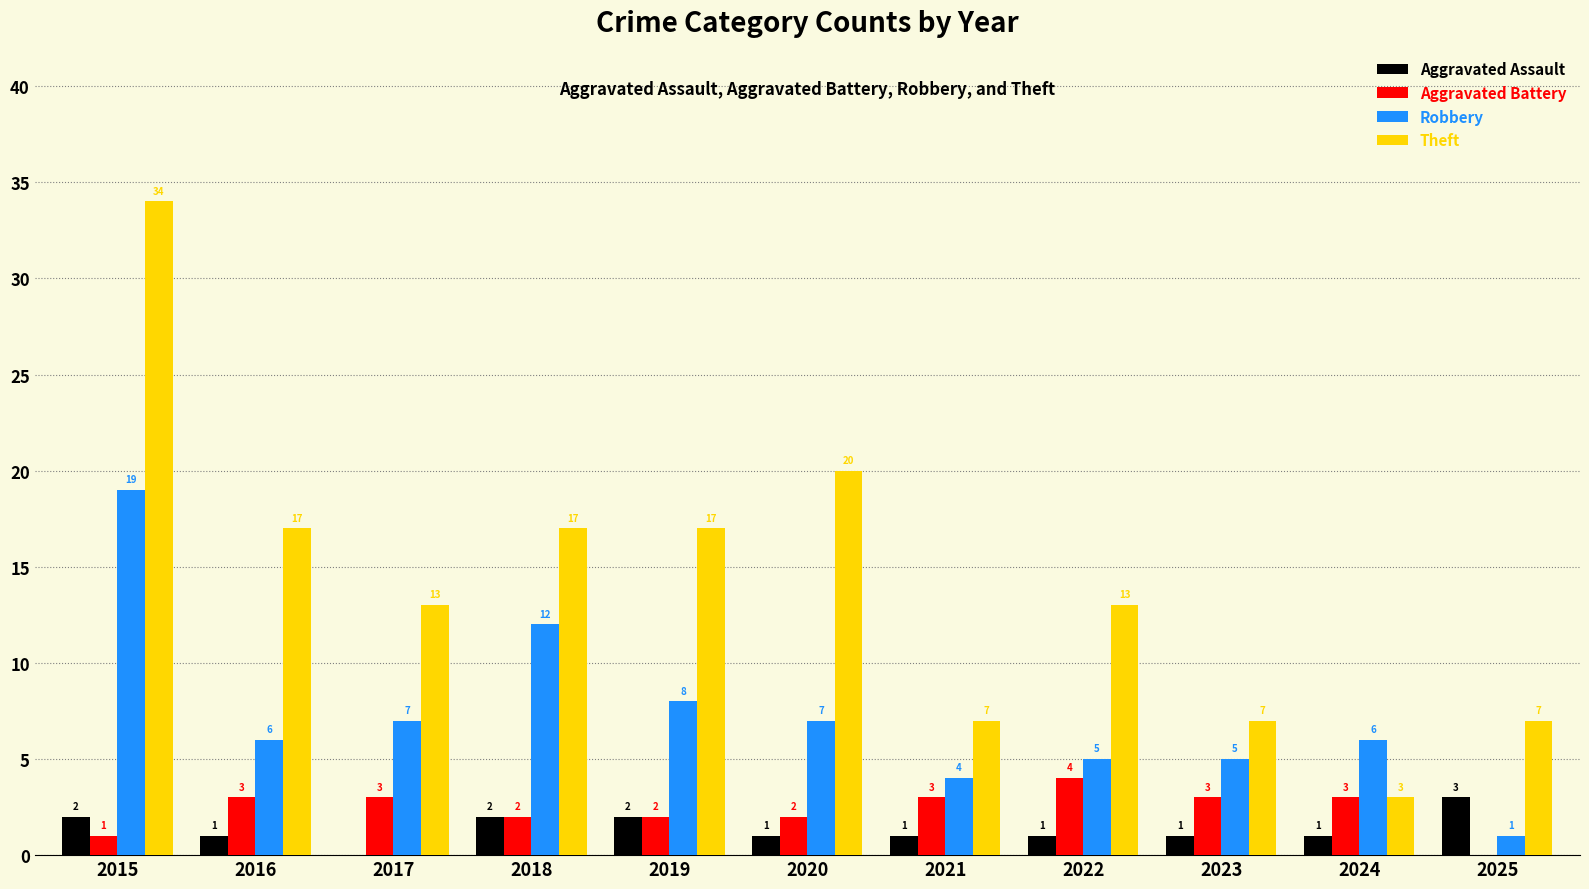

What is the sum of the Theft values at 2023 and 2019?

24